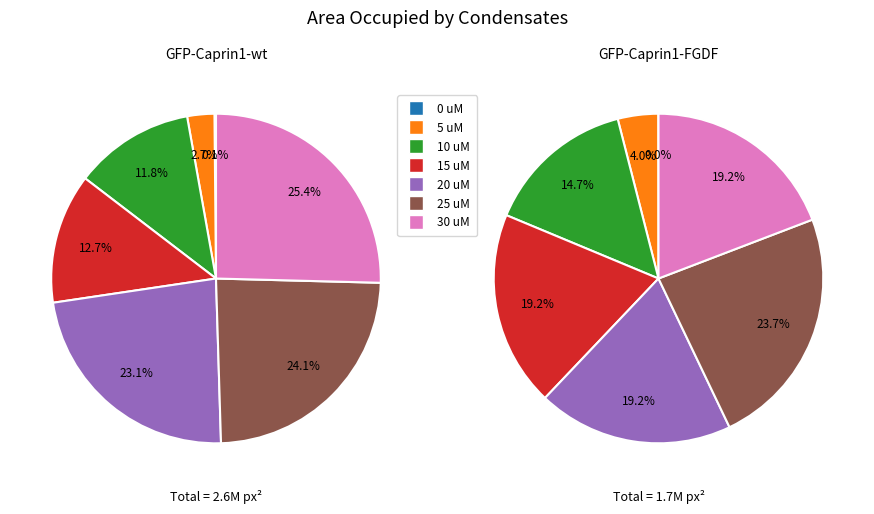

Rank the series at 4 from highest to lowest value.

GFP-Caprin1-wt, GFP-Caprin1-FGDF